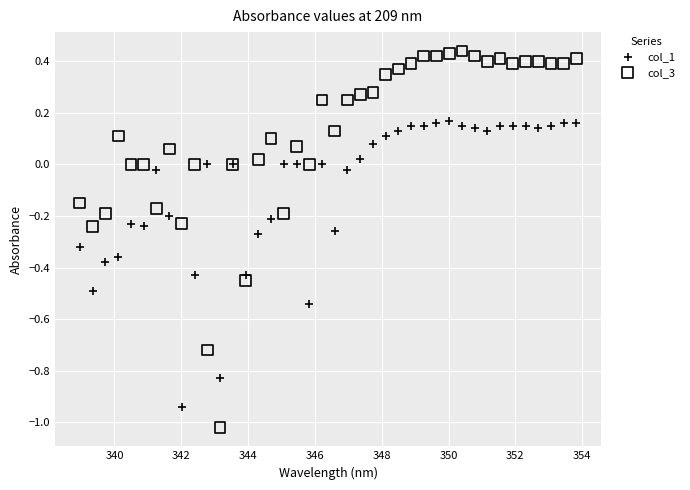

What are all the series names shown in the legend?

col_1, col_3